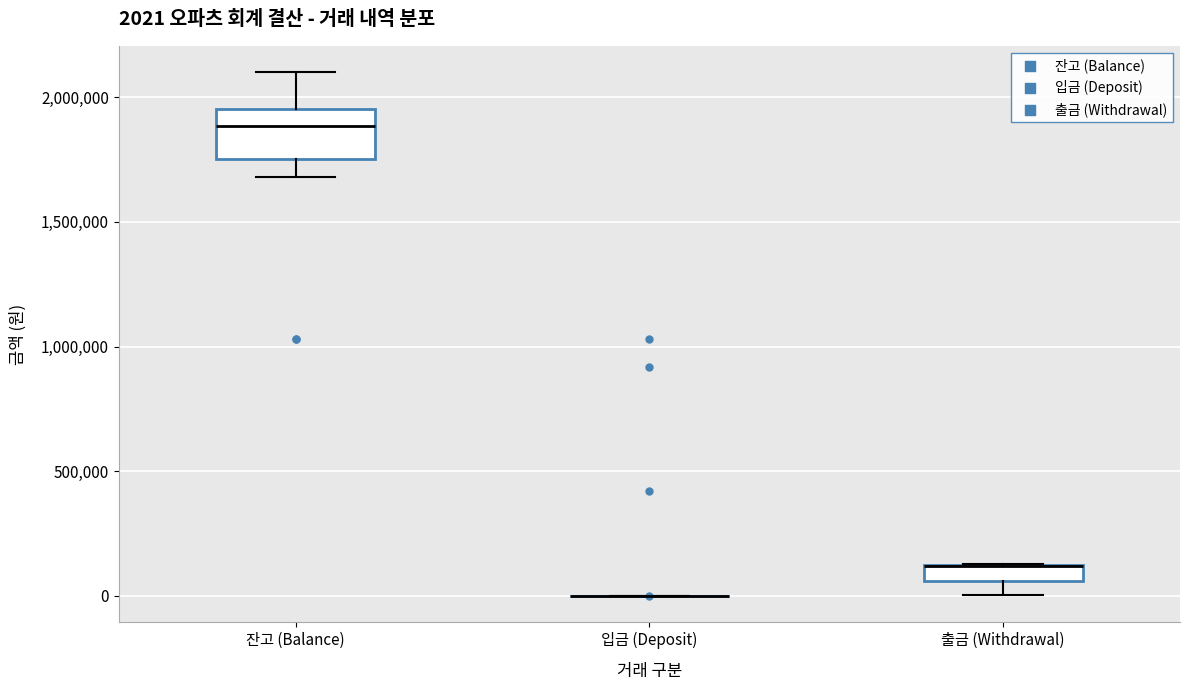

Which box is the tallest, from its lower edge to its upper edge?

잔고 (Balance)